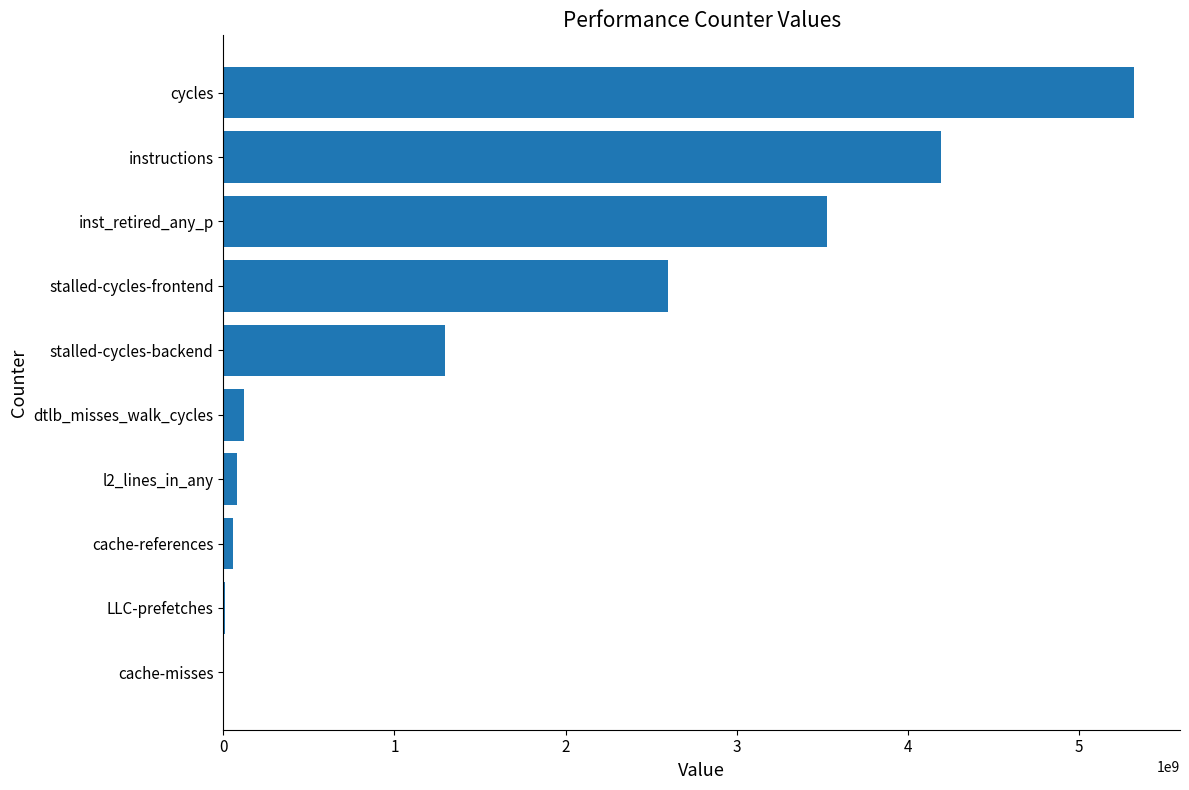

Between inst_retired_any_p and LLC-prefetches, which is larger?

inst_retired_any_p